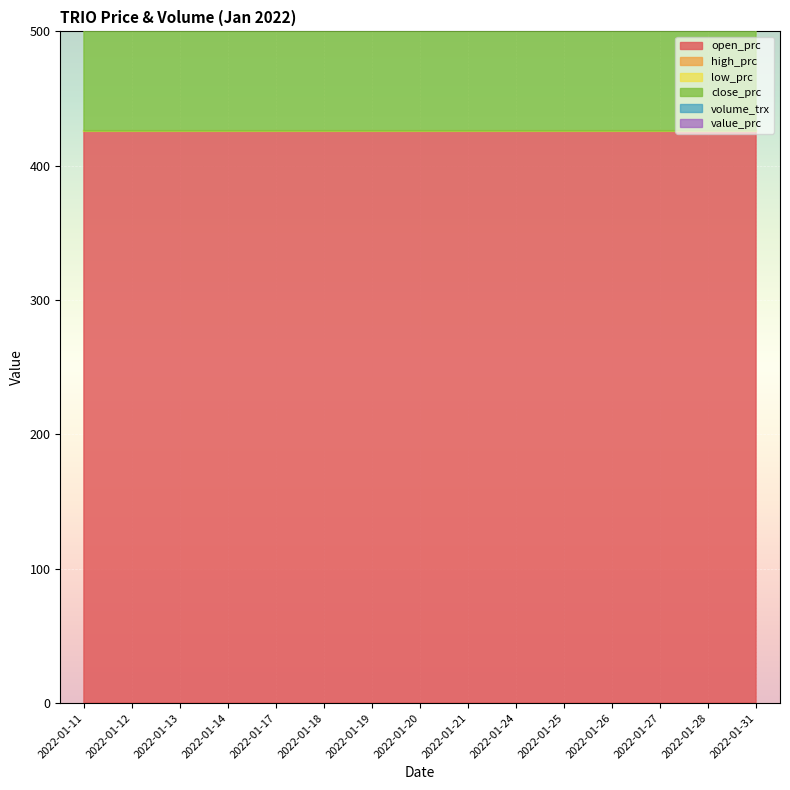

Which series has the largest range (max minus min)?

open_prc